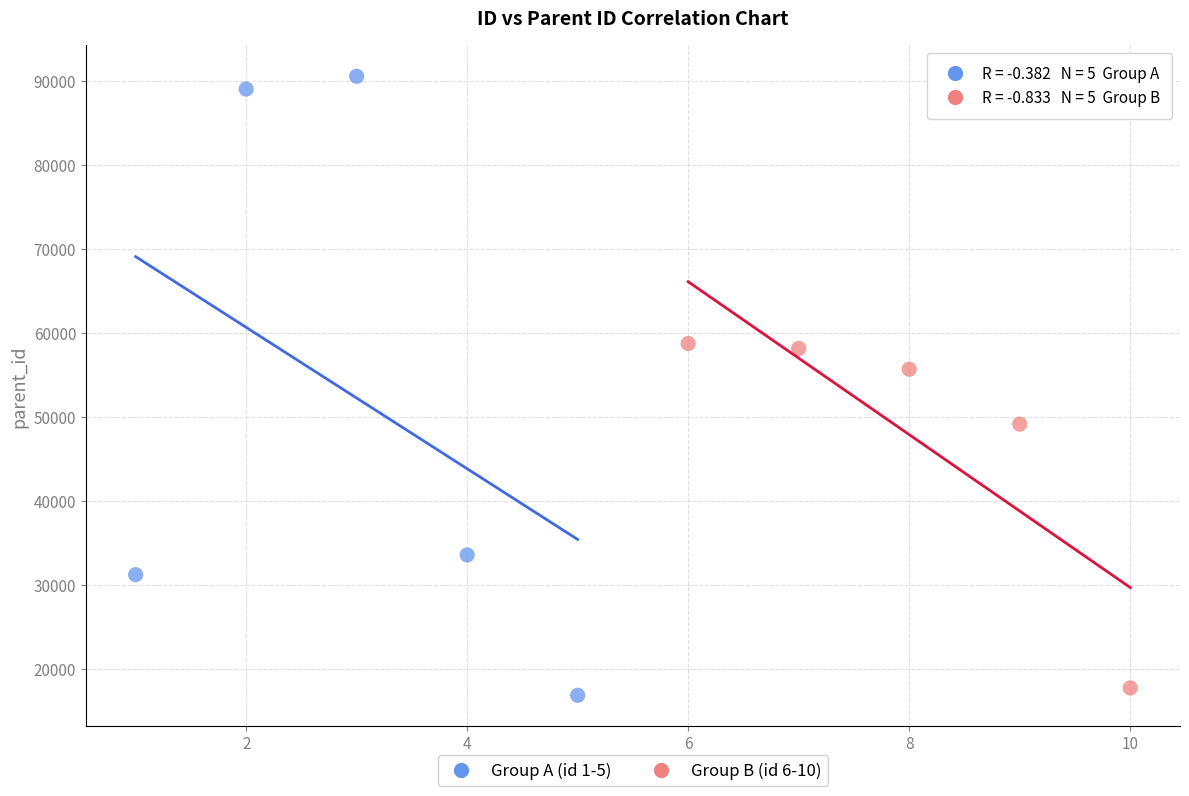

Which series contains the highest Y value?

Group A (id 1-5)